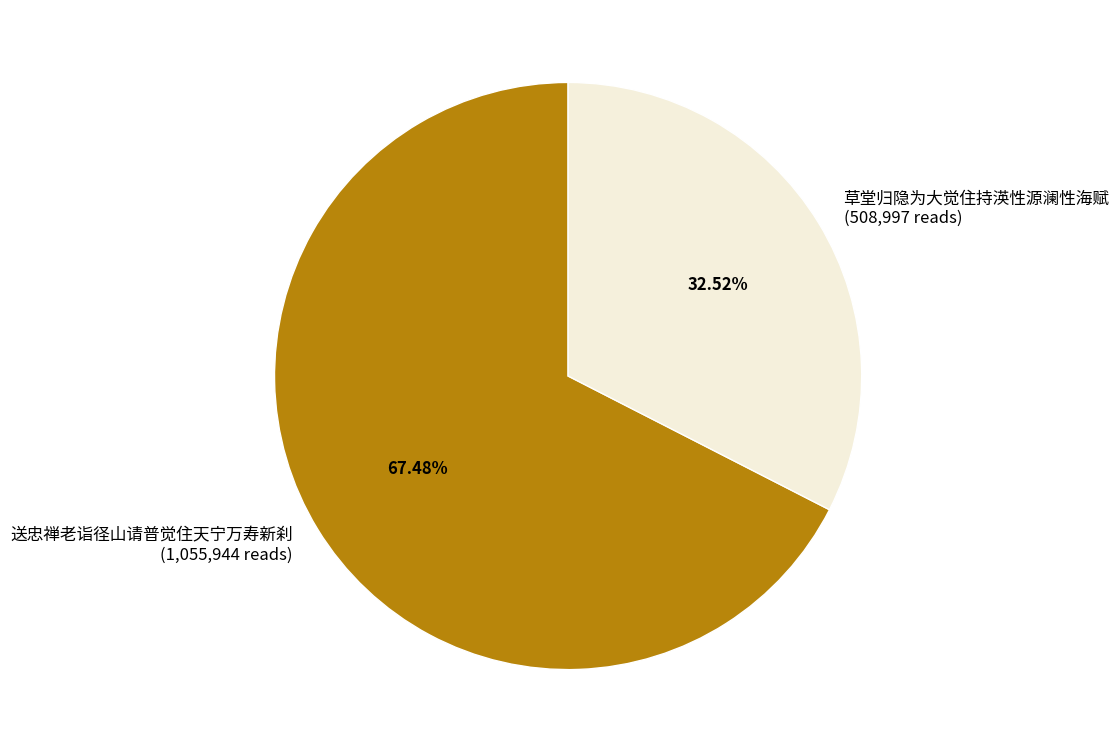

How many slices are in this pie chart?

2